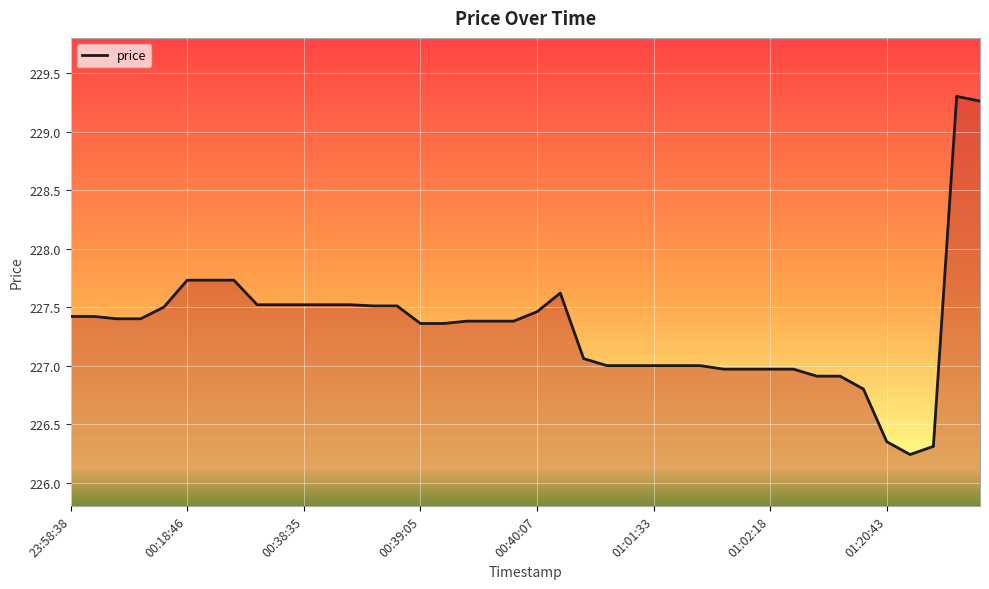

What is the difference between the maximum and minimum values?

3.1